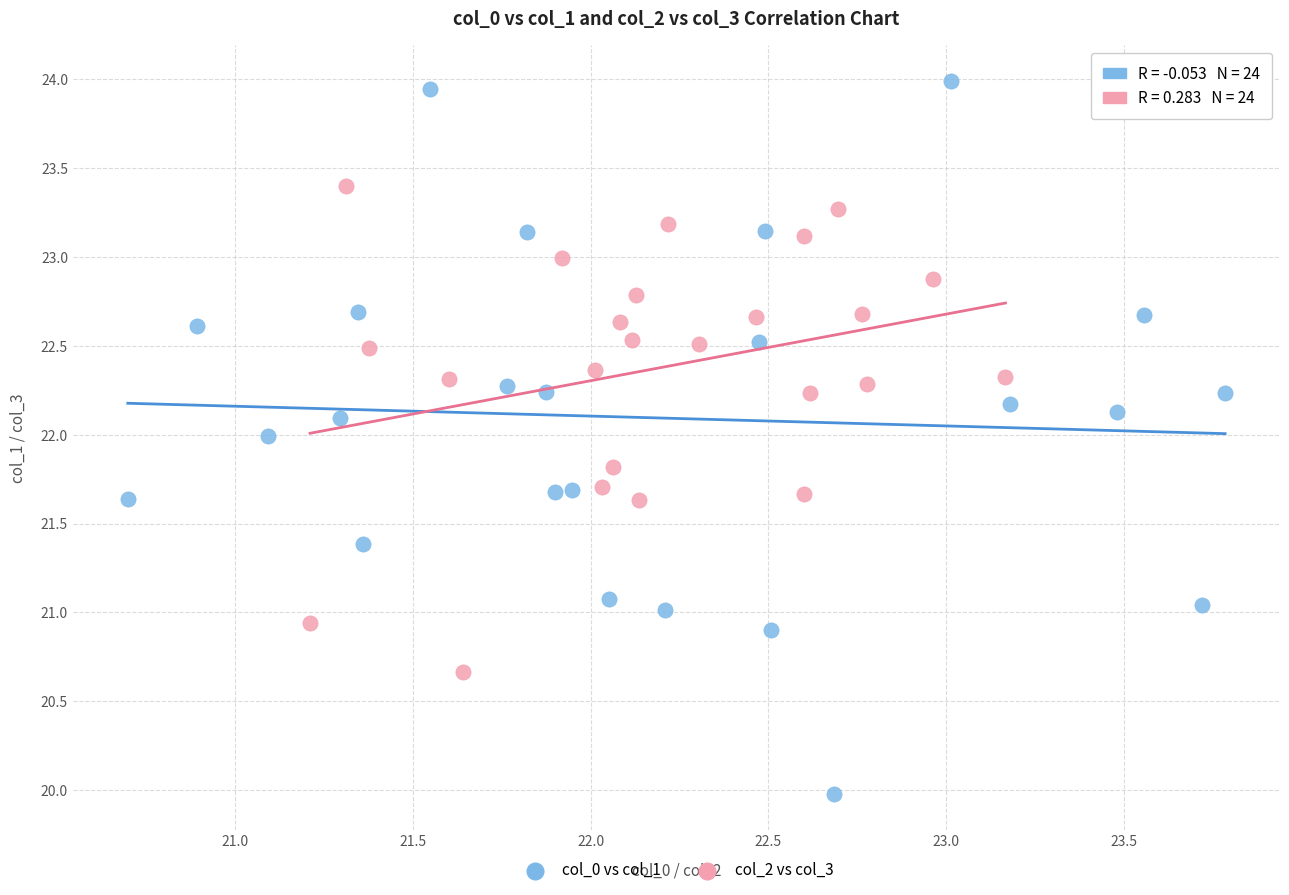

Which series has the widest spread of Y values?

col_0 vs col_1